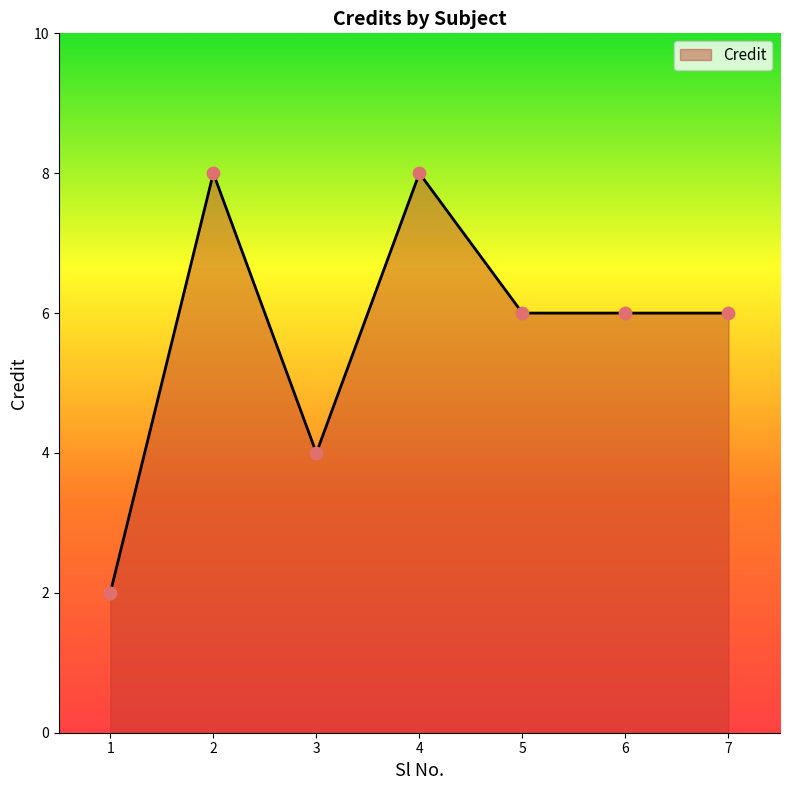

Between 7 and 4, which is larger?

4